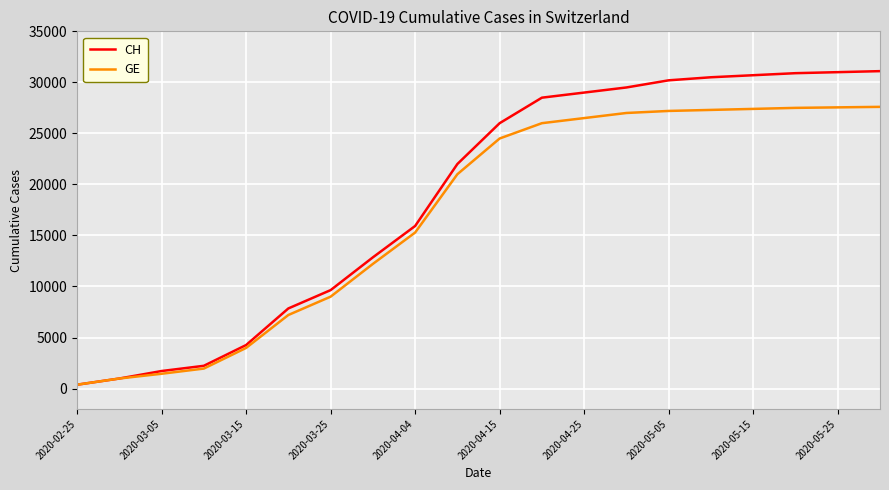

Which series has the largest total across all categories?

CH